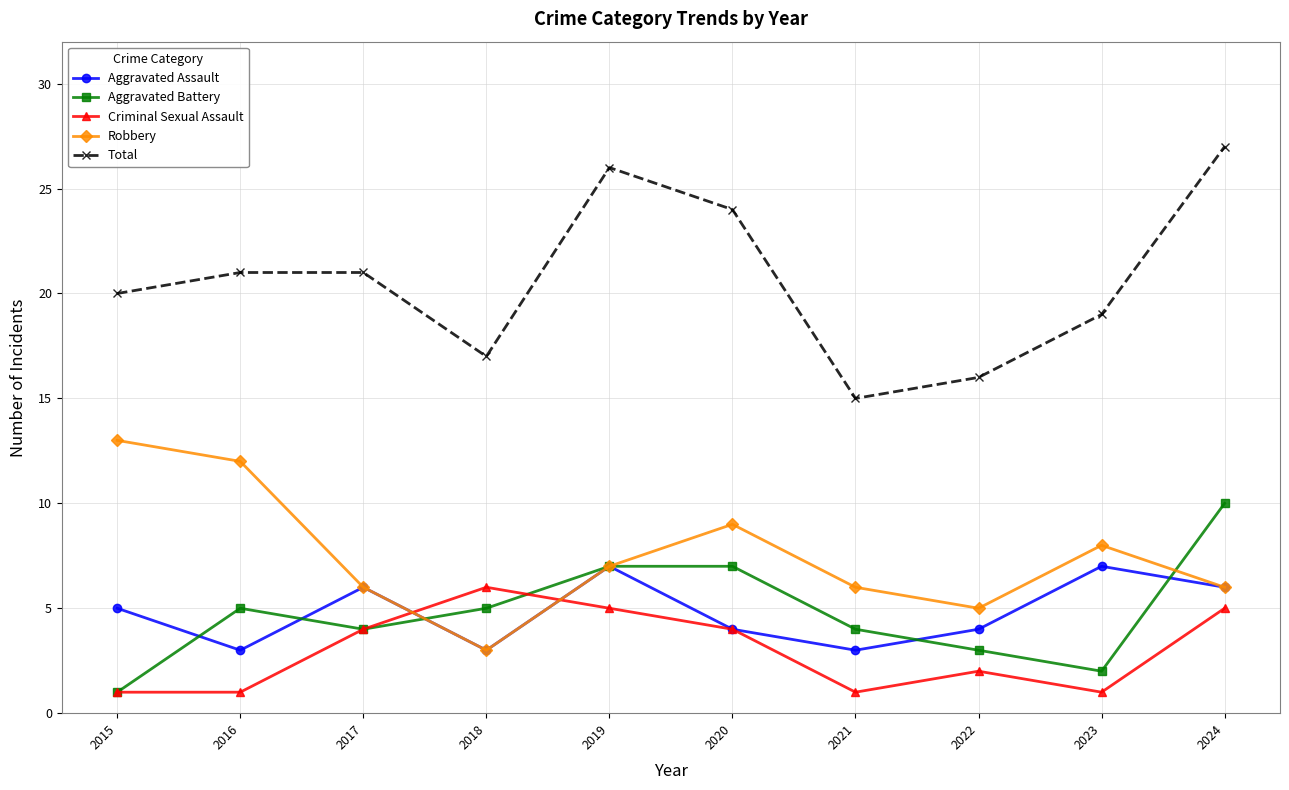

What is the sum of all Aggravated Assault values?

48